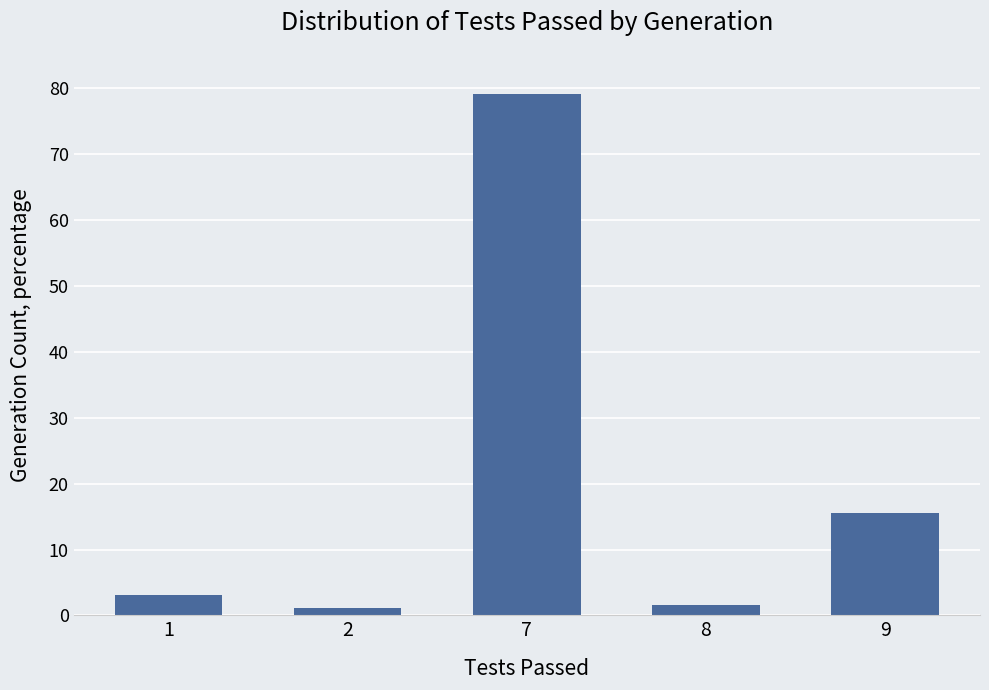

What is the sum of the values at 7 and 1?

82.1